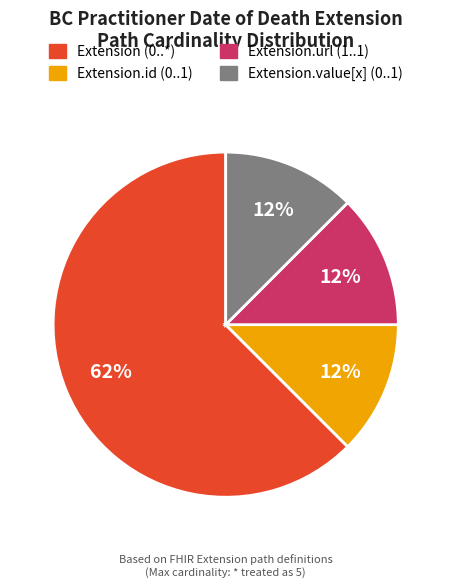

To the nearest percent, what is the average slice percentage?

25%